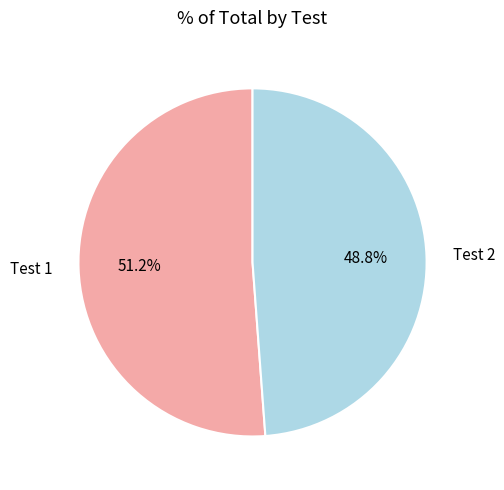

To the nearest percent, what is the difference between the Test 2 and Test 1 slice percentages?

2%